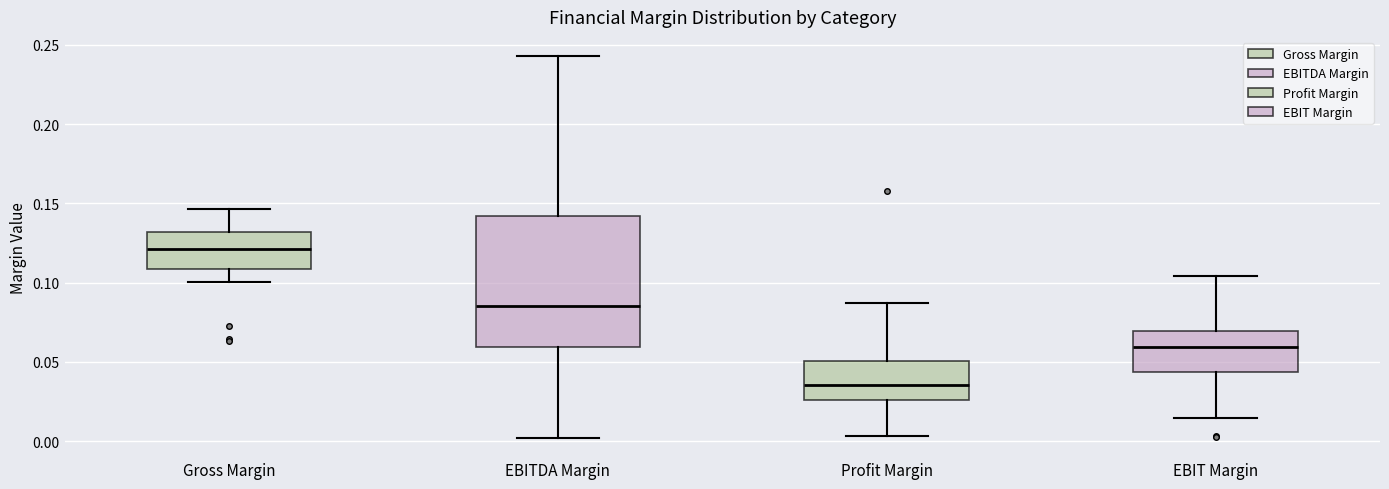

Which box is the tallest, from its lower edge to its upper edge?

EBITDA Margin